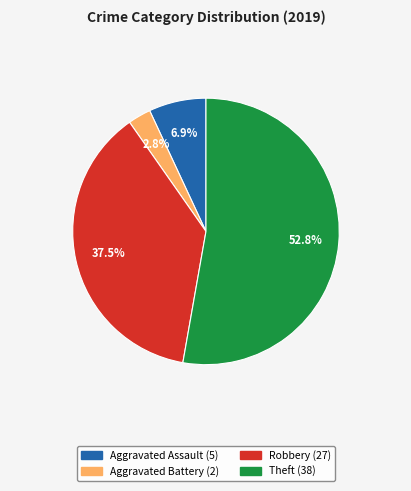

To the nearest percent, what is the combined percentage of Aggravated Assault and Robbery?

44%